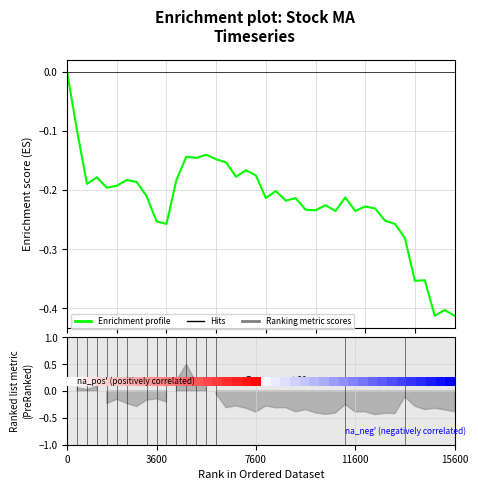

What is the smallest value displayed?

-0.4